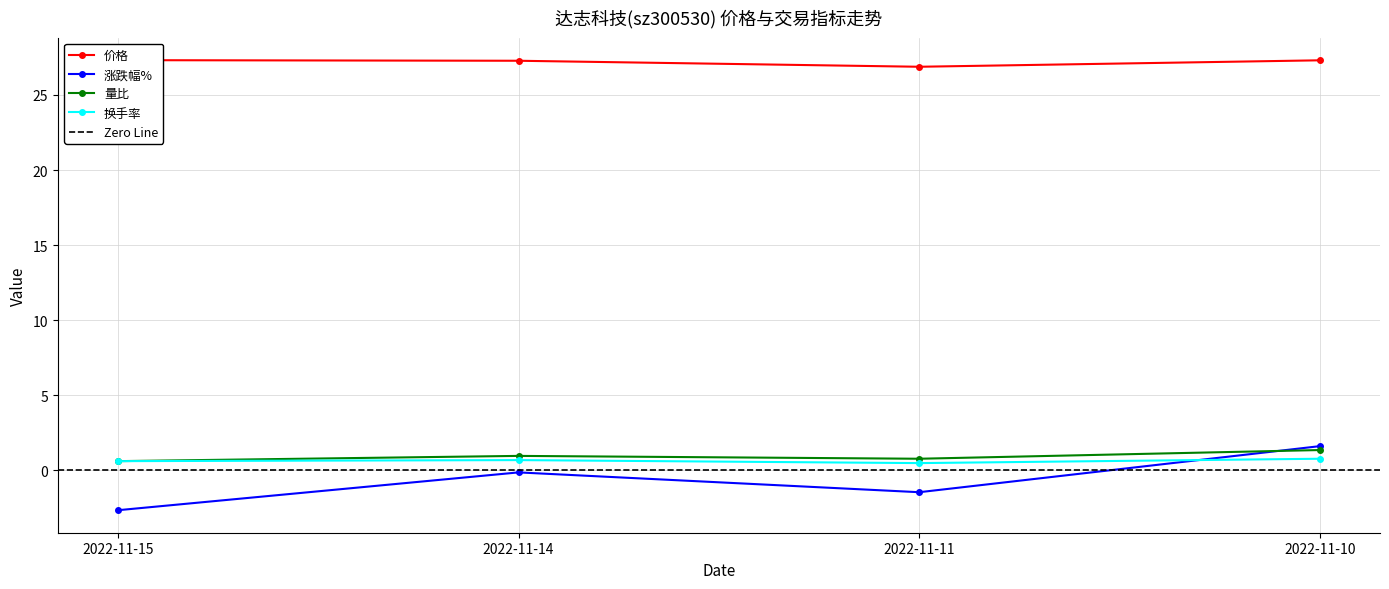

True or false: 涨跌幅% has a value of -1.0 at 2022-11-11.

False